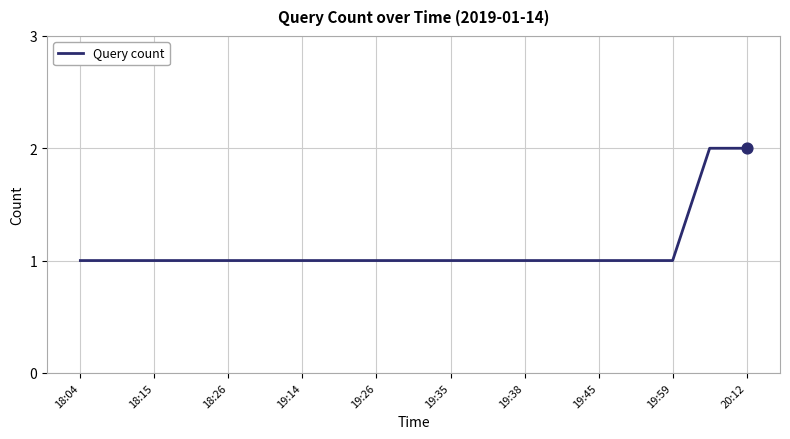

Does the chart have visible grid lines?

Yes